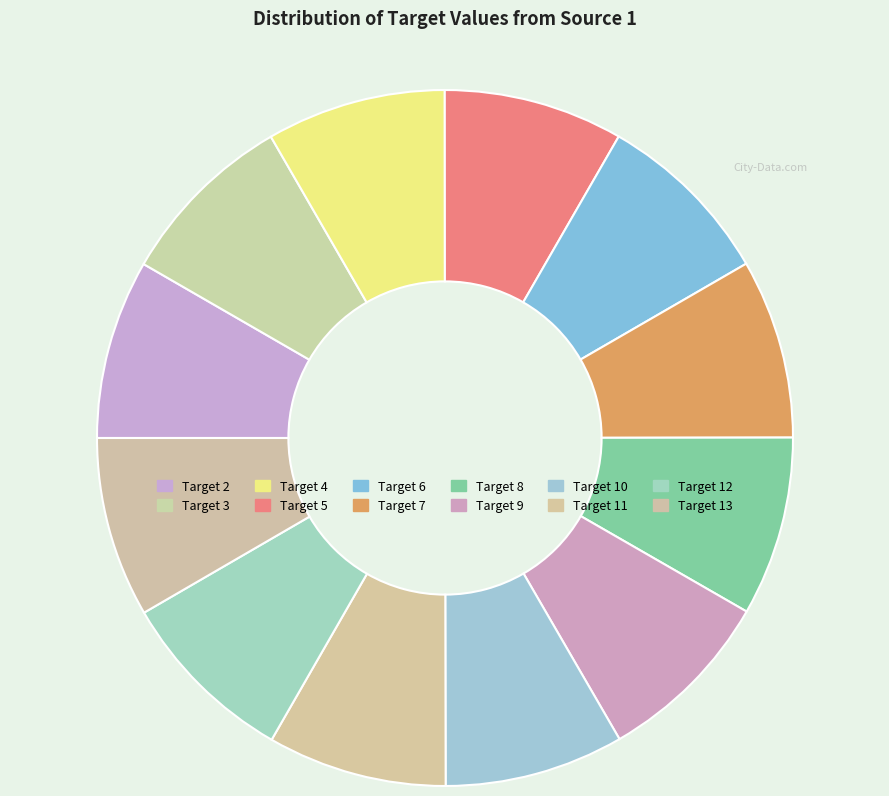

How many slices are in this pie chart?

12